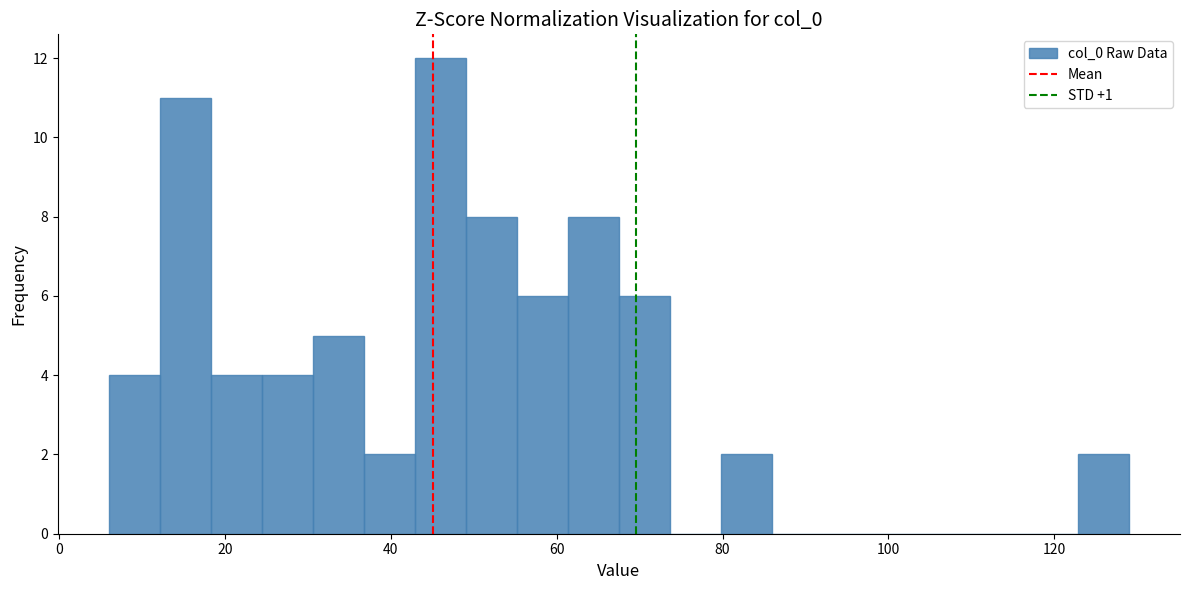

Around what value on the x-axis is the tallest bar? Give the approximate position of its centre, as read against the axis.

46